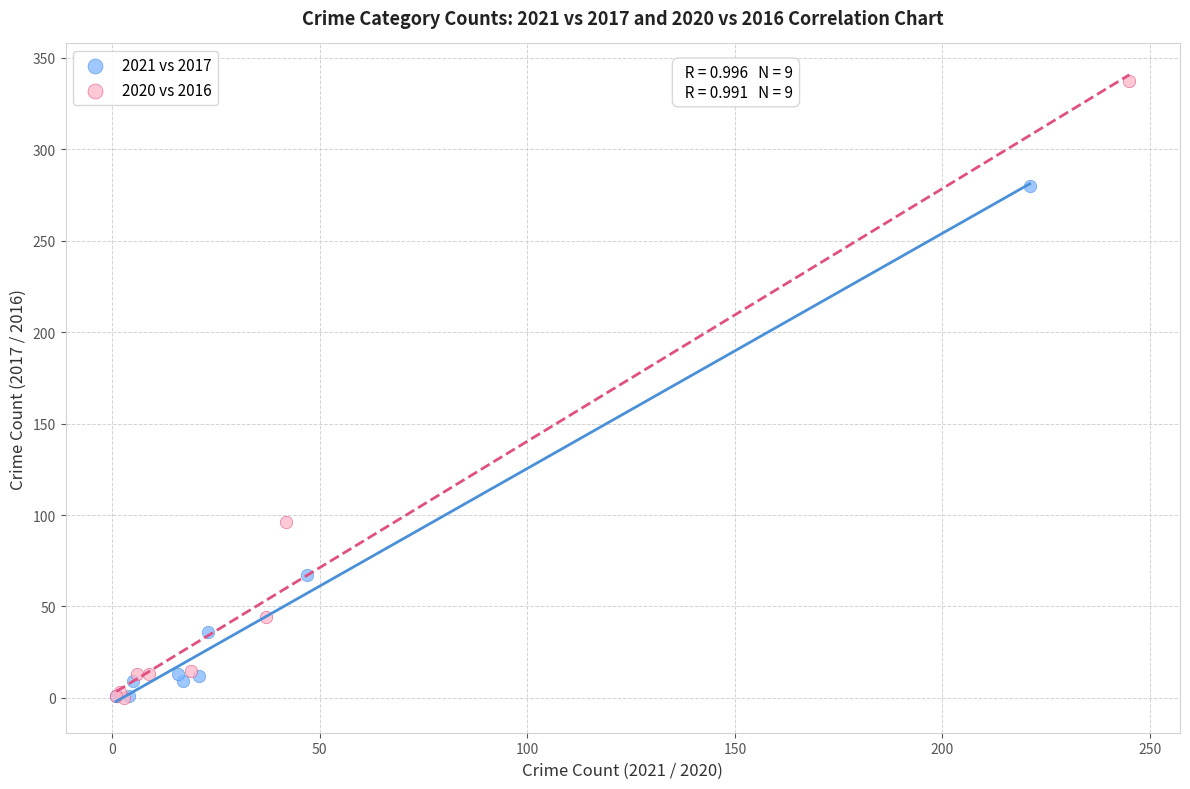

Which series has the widest spread of Y values?

2020 vs 2016